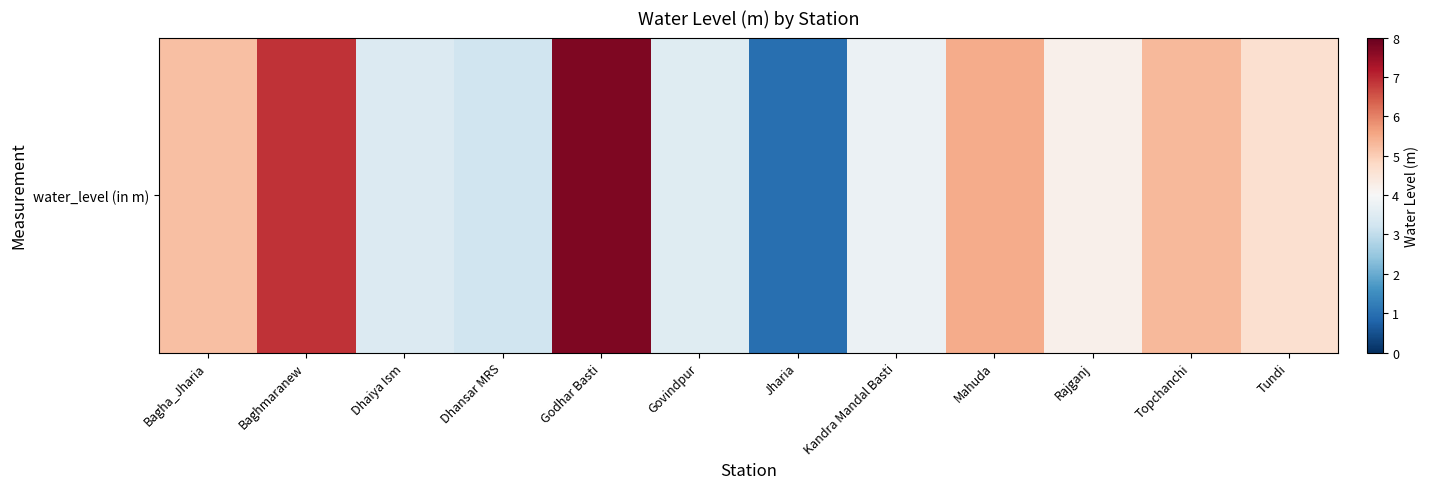

Where does the data first go above 4?

Bagha_Jharia